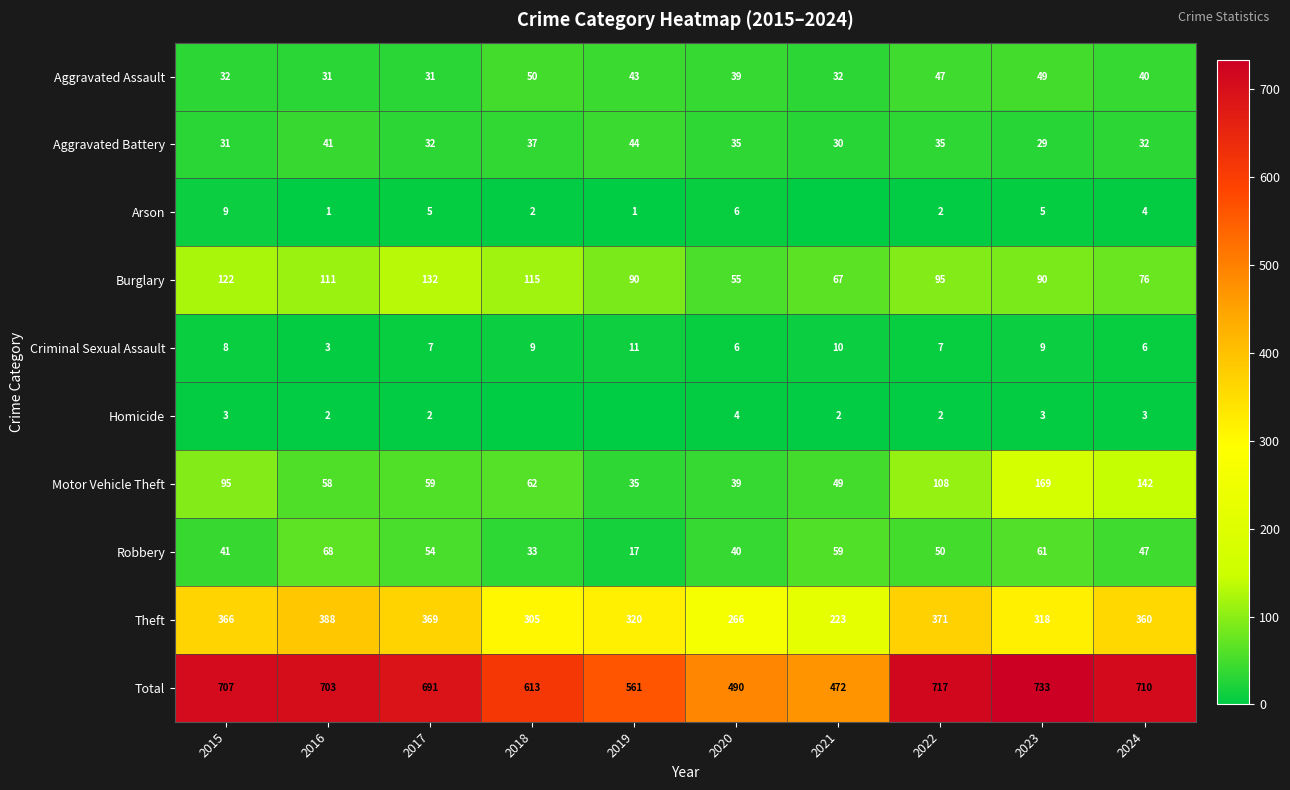

Is the value of Total at 2021 greater than the value of Robbery at 2024?

Yes